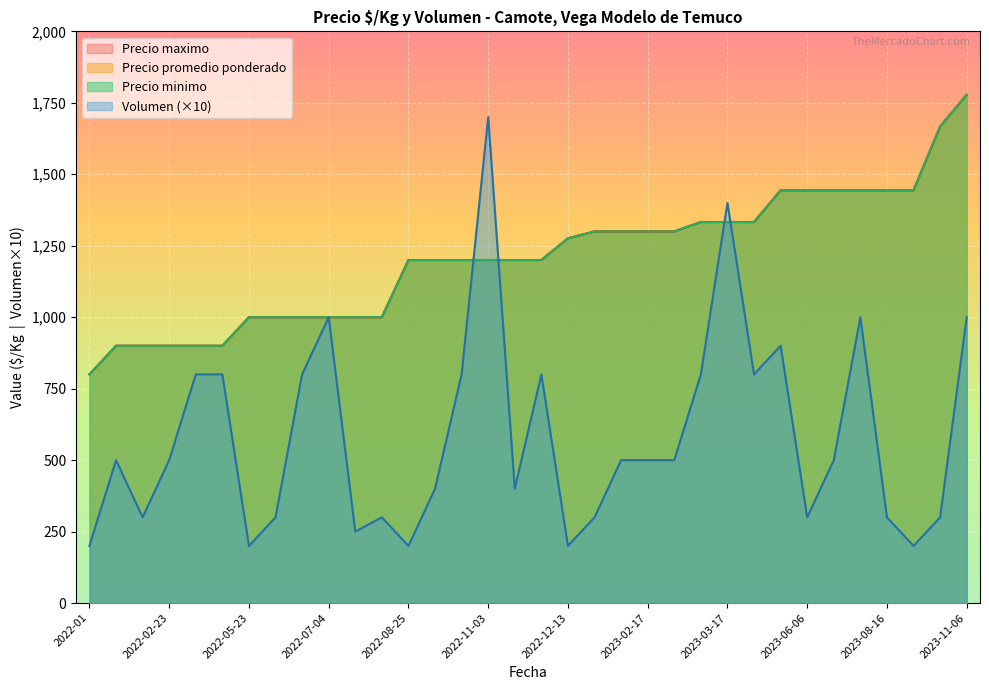

Which label corresponds to the smallest value in the chart?

2022-01